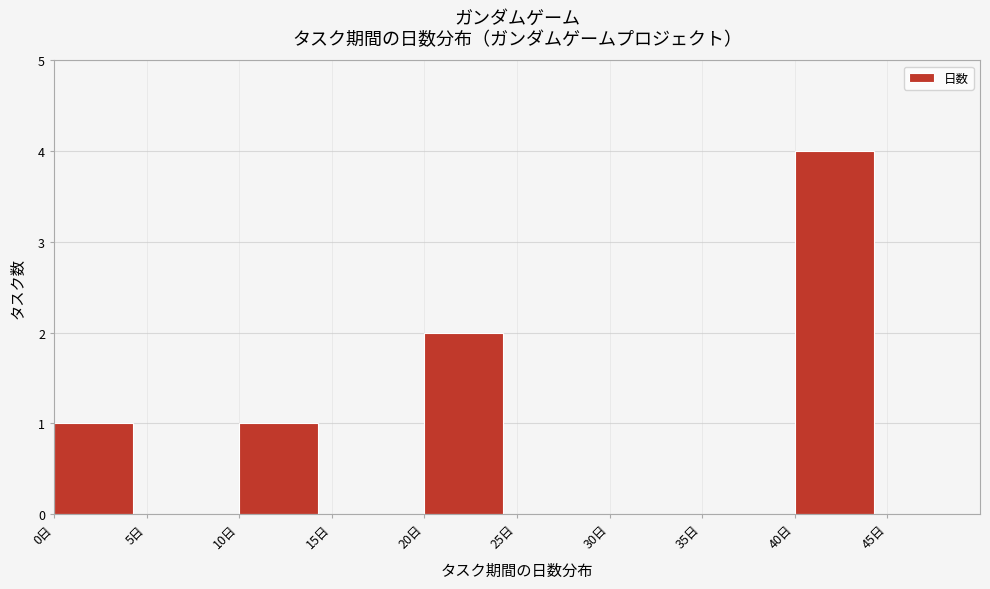

Reading left to right, transcribe this chart: for each bar, give the range it covers on the x-axis and its height. The values are not printed on the chart, so give them approximately, as read against the axis.

0 to 5: 1
5 to 10: 0
10 to 15: 1
15 to 20: 0
20 to 25: 2
25 to 30: 0
30 to 35: 0
35 to 40: 0
40 to 45: 4
45 to 50: 0